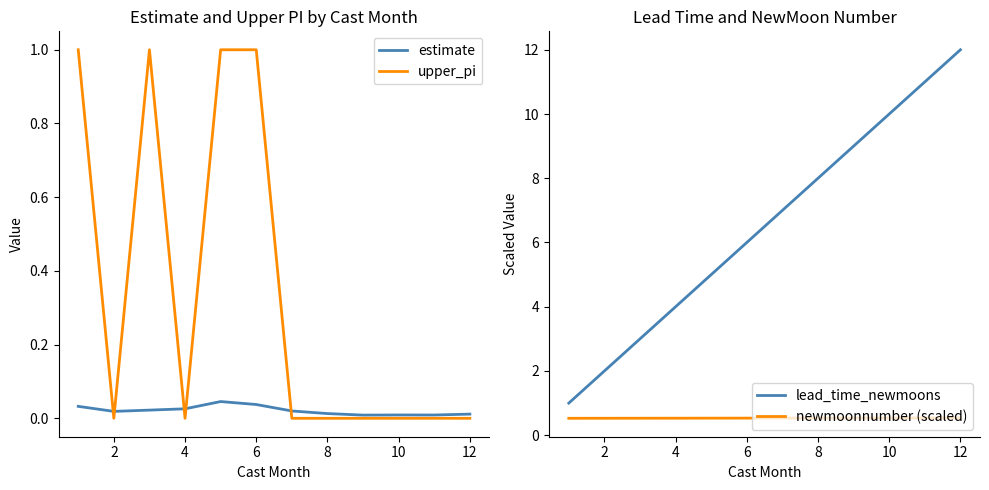

What is the label of the 2nd point from the left?

2